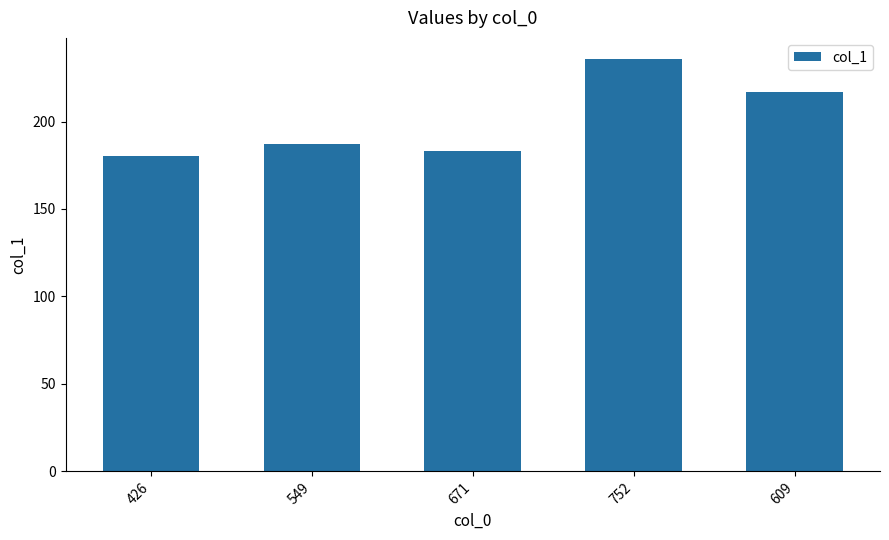

What is the difference between the values at 549 and 671?

4